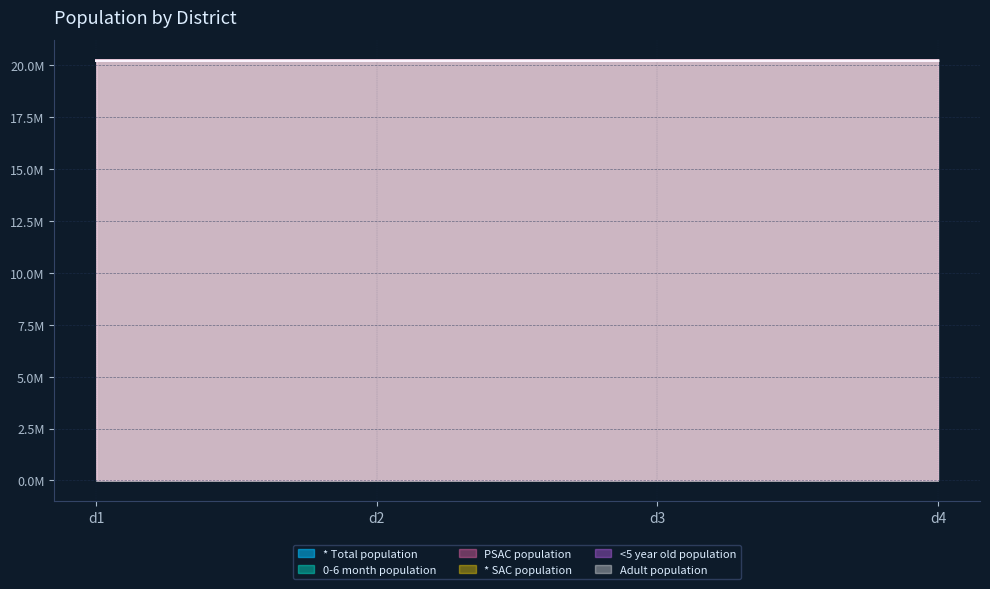

List the labels in order of PSAC population value, largest first.

d4, d3, d2, d1